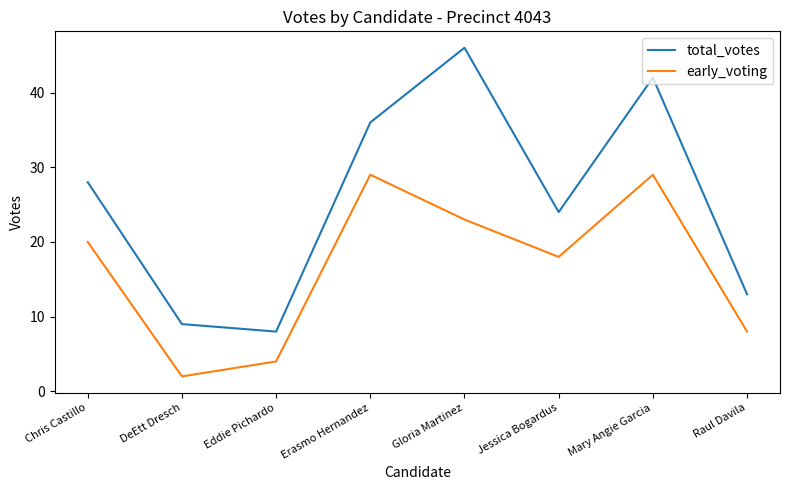

True or false: total_votes has a value of 9 at DeEtt Dresch.

True